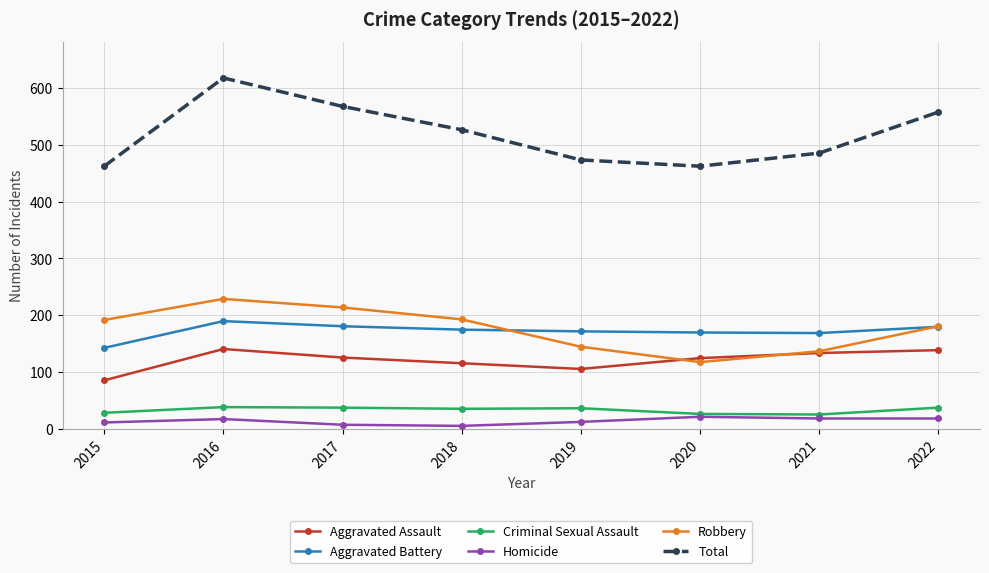

The value of Robbery at 2018 is 61. True or false?

False